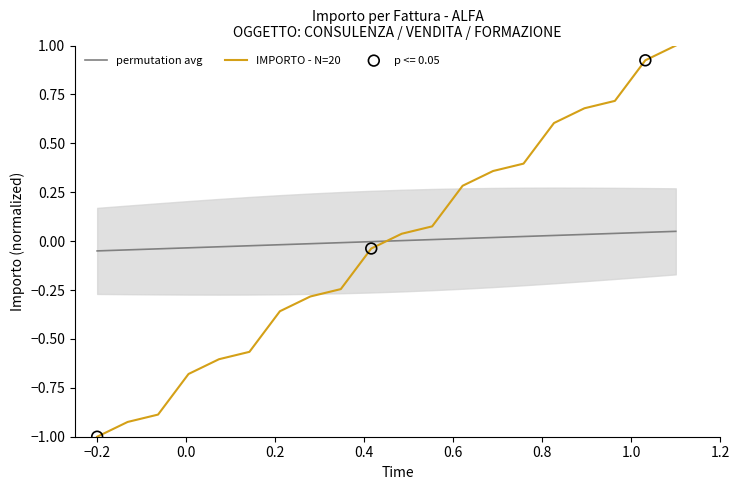

Which series has the widest spread of Y values?

IMPORTO - N=20